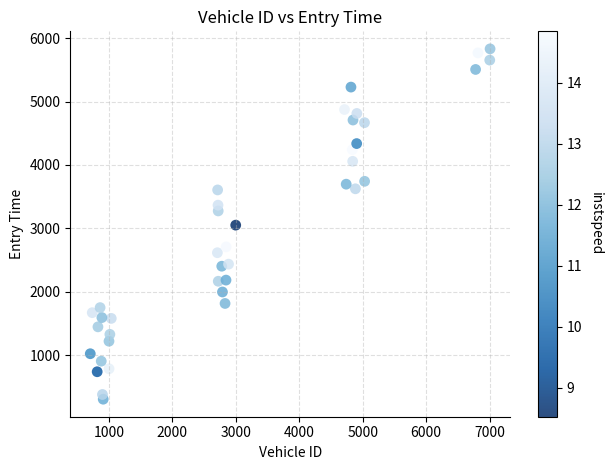

What is the range of Y values (max minus min)?

5521.9